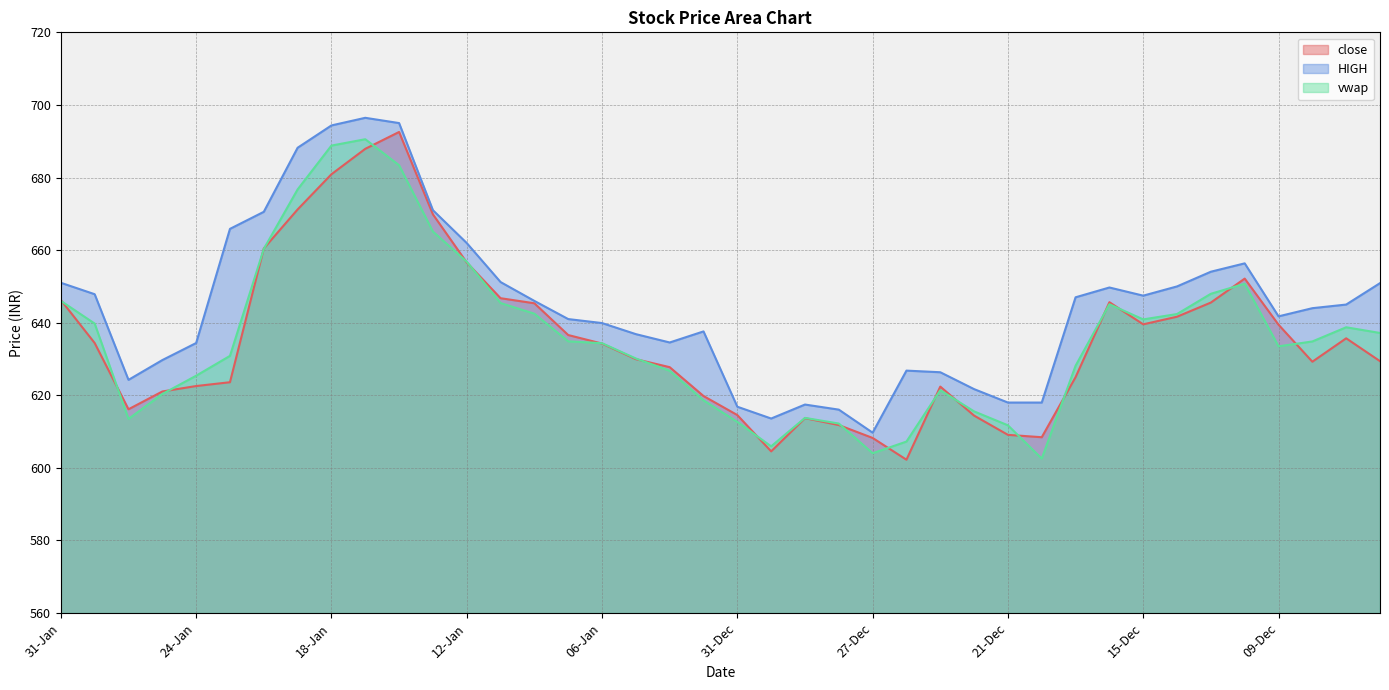

True or false: HIGH has a value of 912.3 at 15-Dec.

False